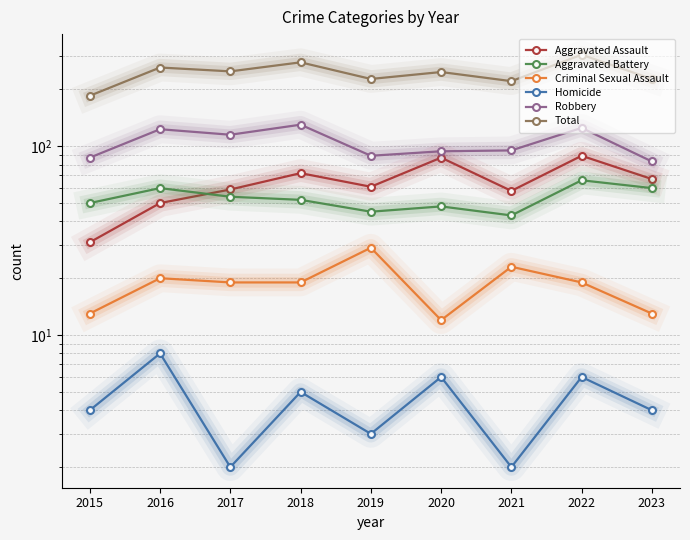

Rank the series at 2019 from lowest to highest value.

Homicide, Criminal Sexual Assault, Aggravated Battery, Aggravated Assault, Robbery, Total